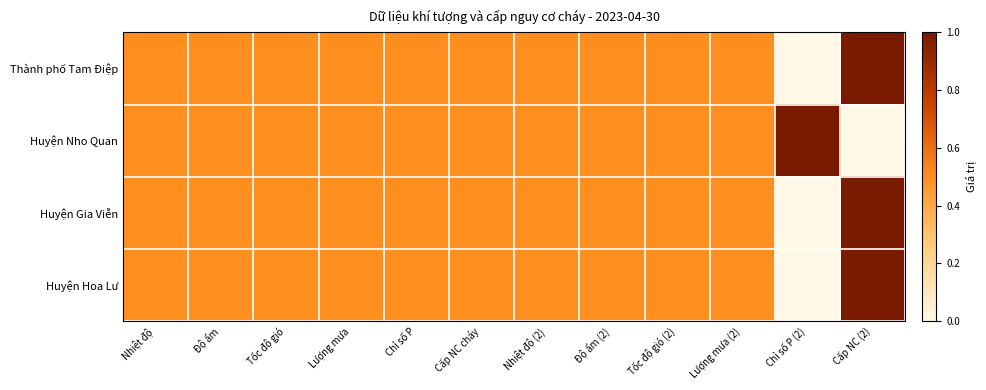

At how many categories does at least one series exceed 0?

12